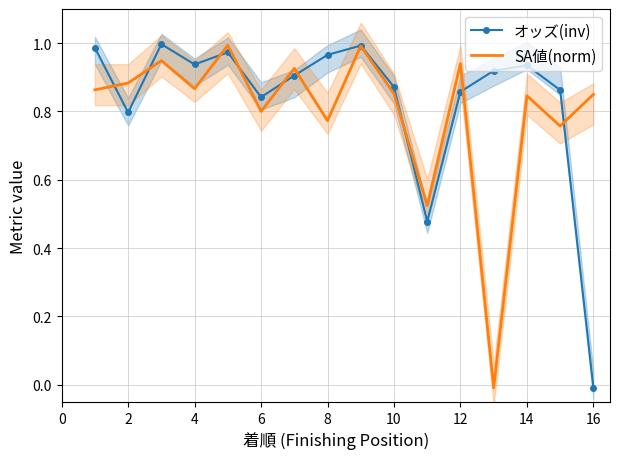

At how many categories does at least one series exceed 0?

16